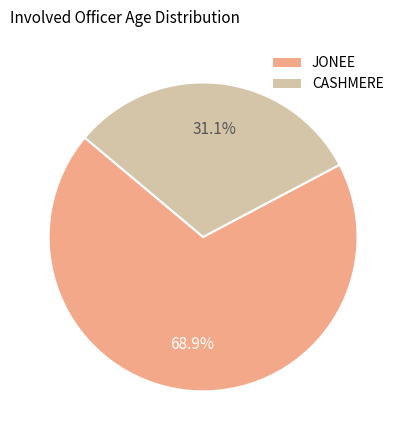

To the nearest percent, what is the difference between the largest and smallest slice percentages?

38%